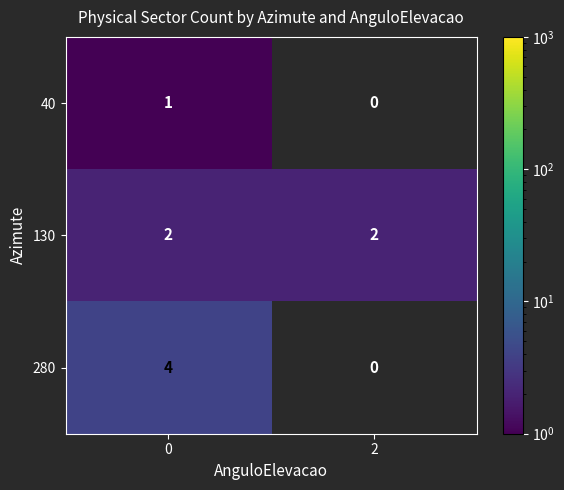

What is the minimum value shown in the chart?

1.0